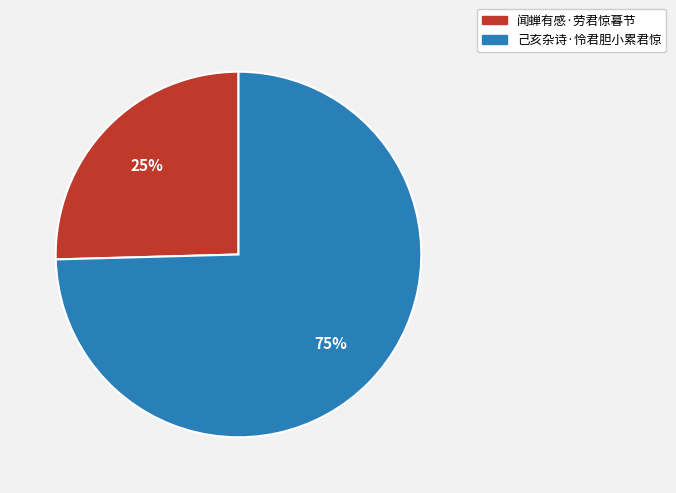

To the nearest percent, what is the combined percentage of 己亥杂诗·怜君胆小累君惊 and 闻蝉有感·劳君惊暮节?

100%